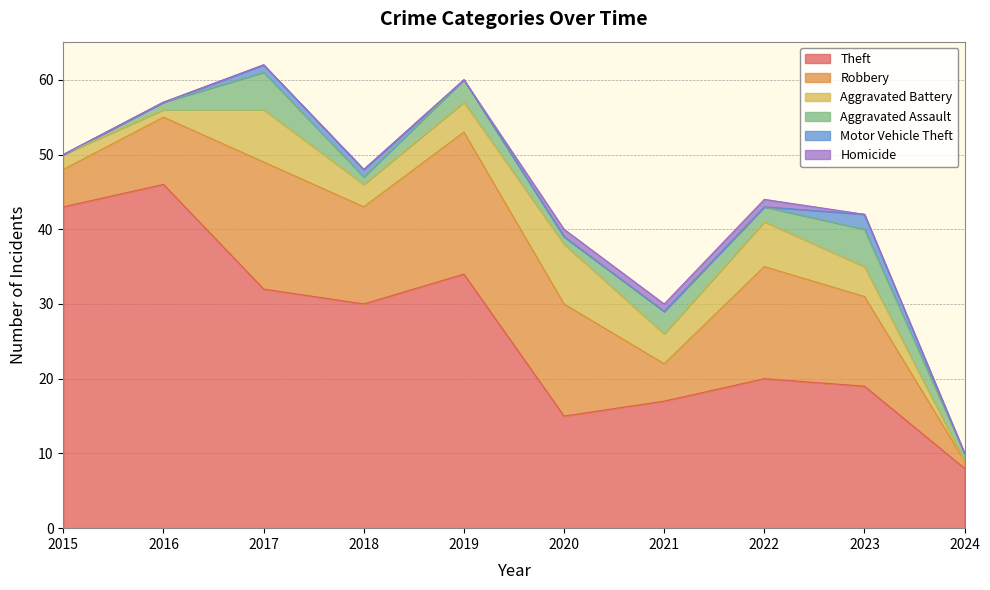

Which series has the largest total across all categories?

Theft